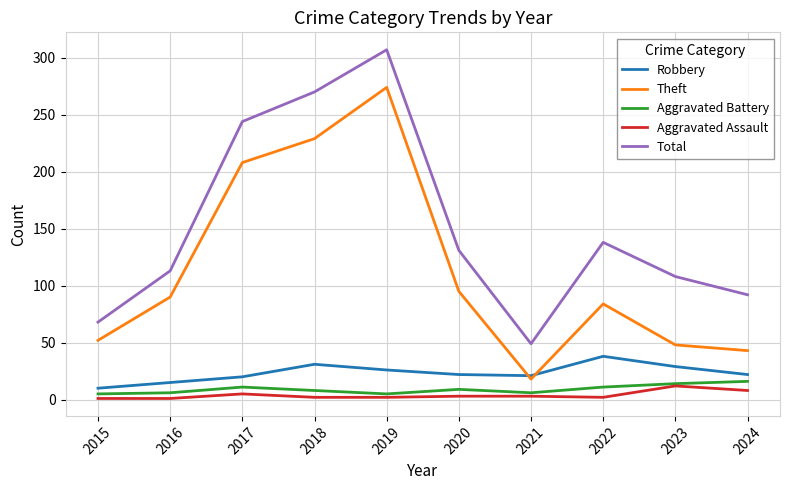

Which series has the largest range (max minus min)?

Total